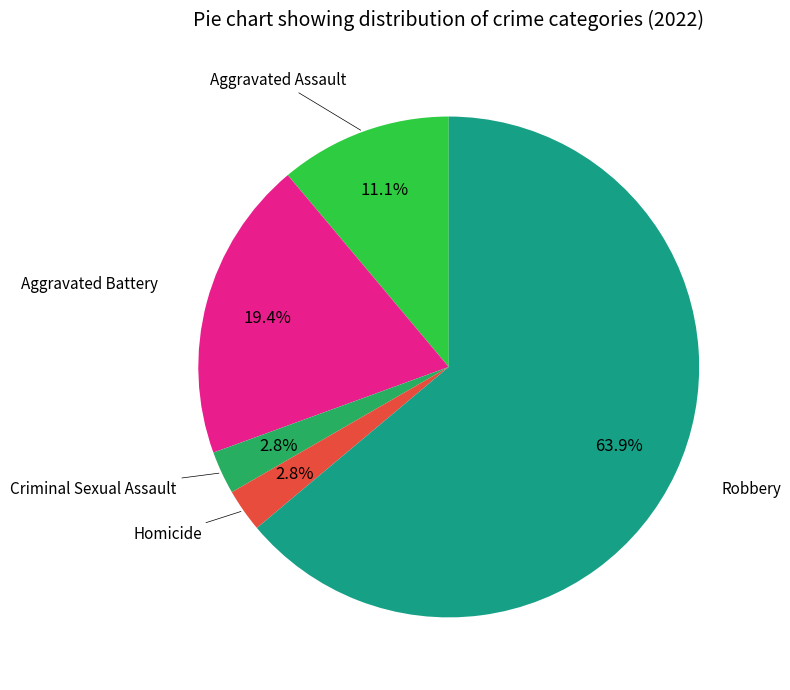

Does any single category account for the majority?

Yes